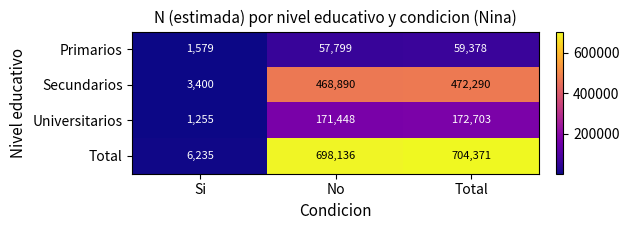

What is the sum of all Universitarios values?

345406